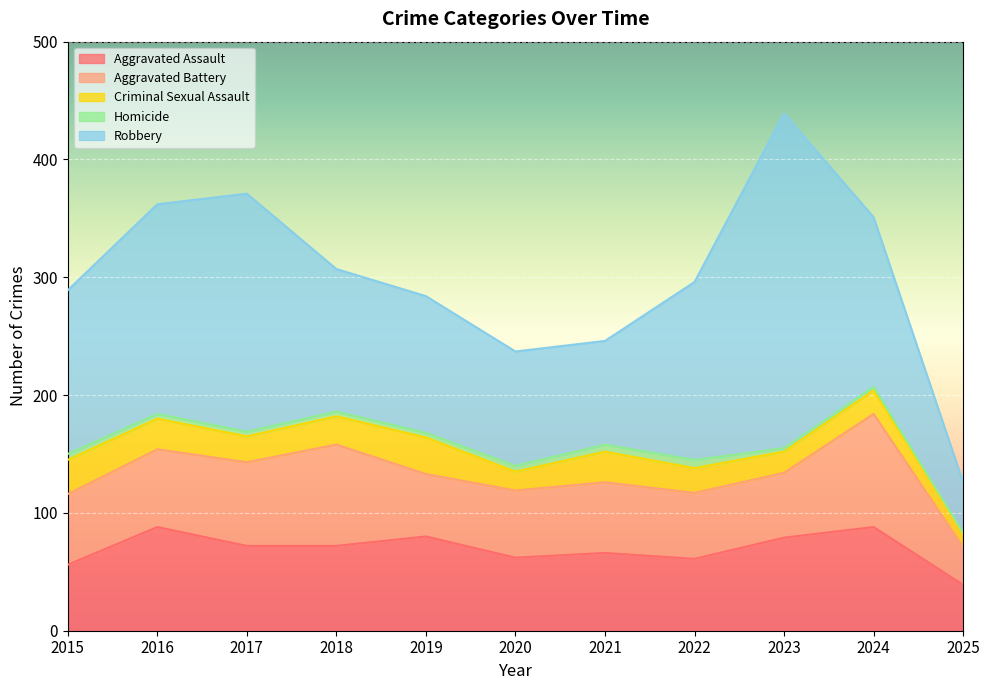

What is the sum of all Aggravated Assault values?

763